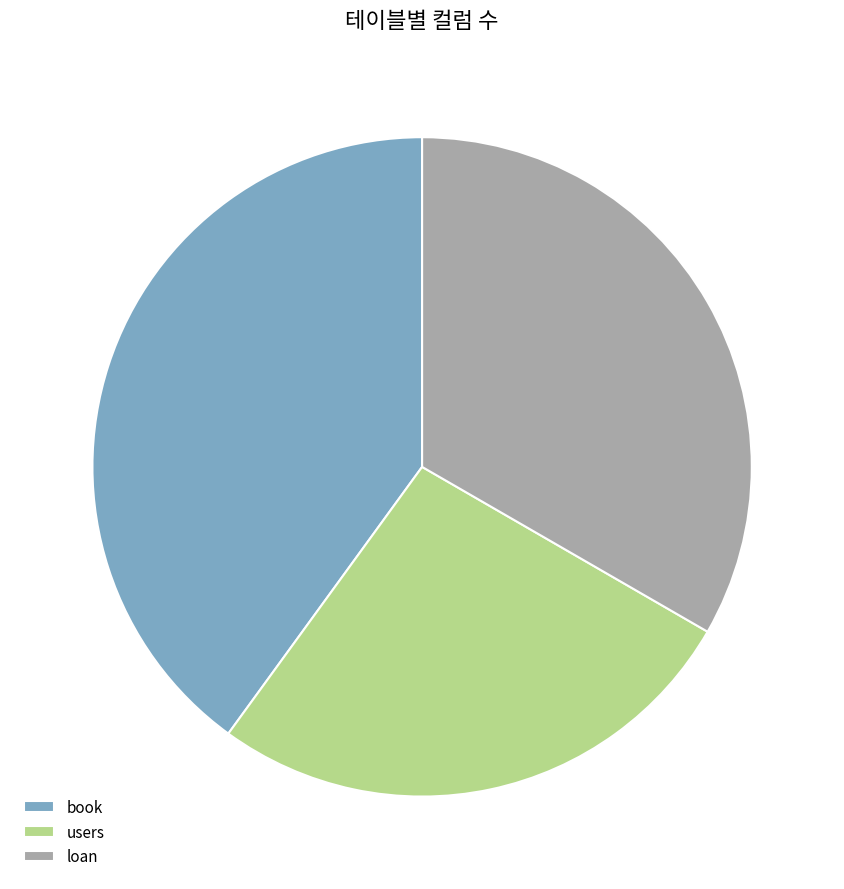

Combined, do users and book account for over 50%?

Yes